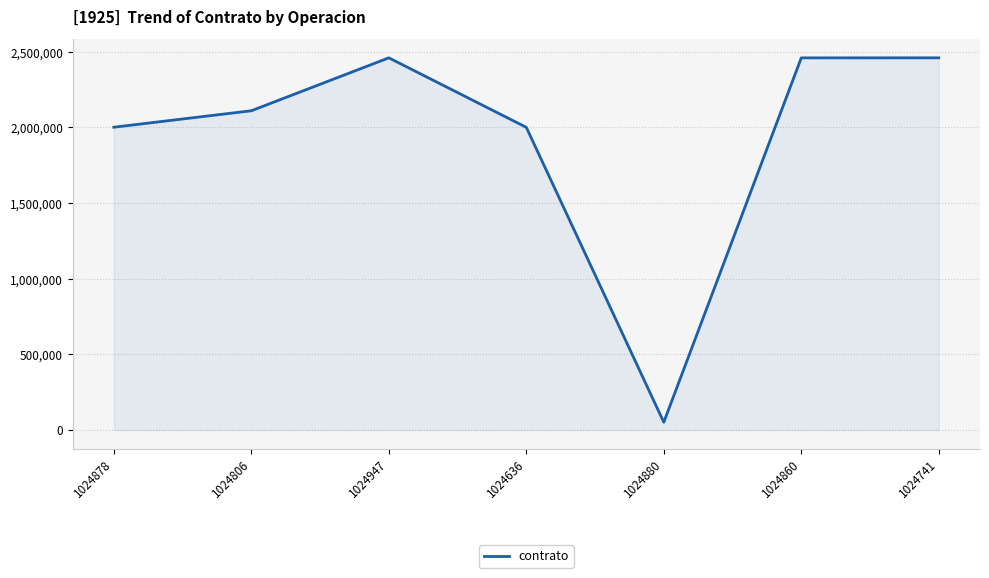

Is it true that the value at 1024947 is 3448687?

False